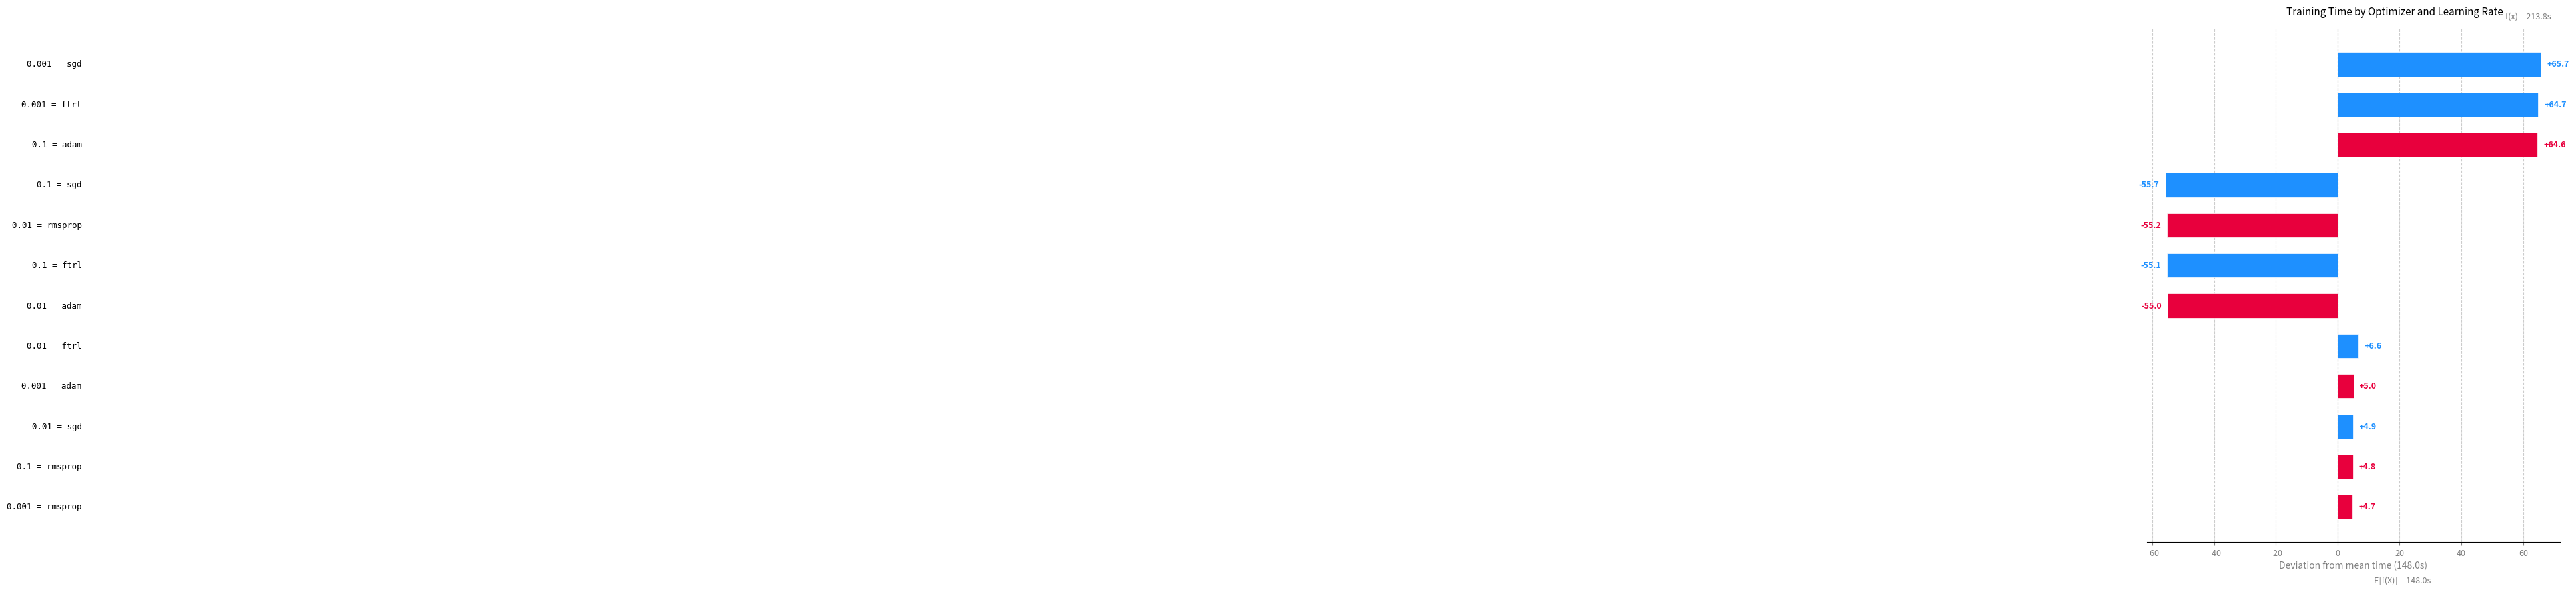

Are the bars horizontal?

Yes